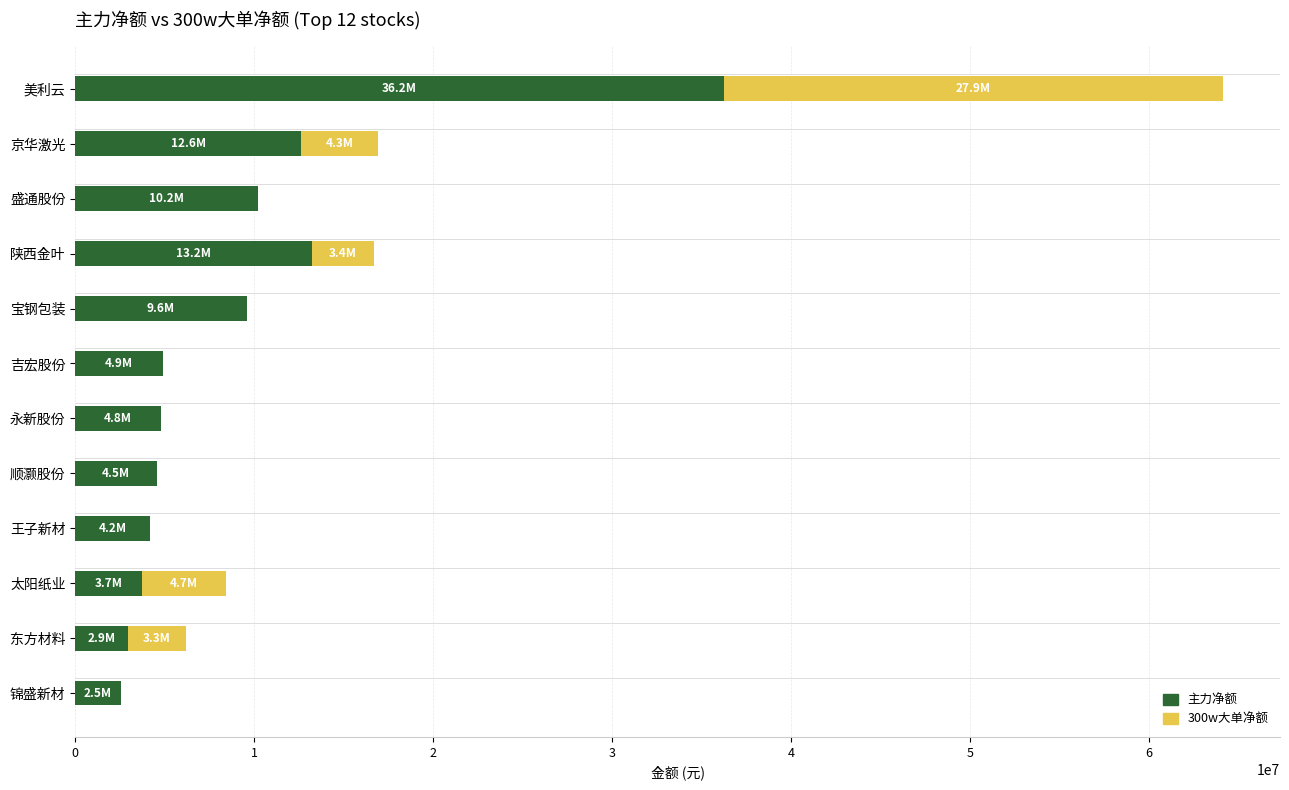

True or false: 主力净额 has a value of 2943751 at 东方材料.

True